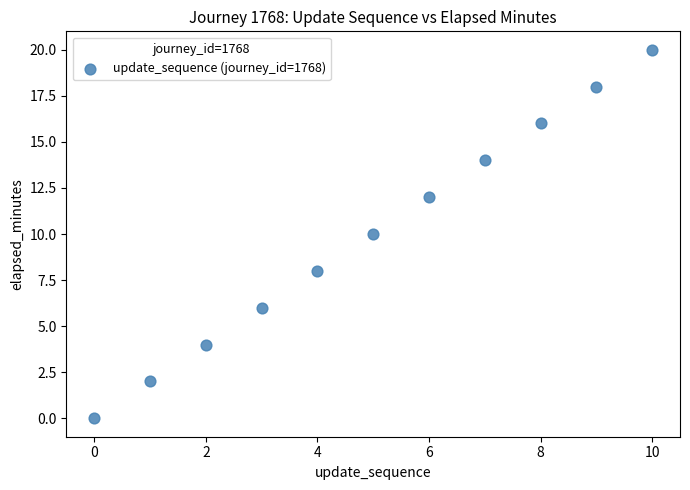

What is the average Y value?

10